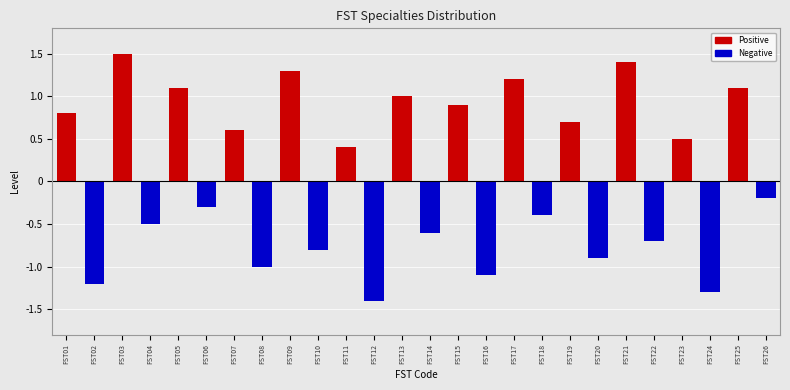

Reading right to left, extract all data points from this chart.

FST26=-0.2	FST25=1.1	FST24=-1.3	FST23=0.5	FST22=-0.7	FST21=1.4	FST20=-0.9	FST19=0.7	FST18=-0.4	FST17=1.2	FST16=-1.1	FST15=0.9	FST14=-0.6	FST13=1.0	FST12=-1.4	FST11=0.4	FST10=-0.8	FST09=1.3	FST08=-1.0	FST07=0.6	FST06=-0.3	FST05=1.1	FST04=-0.5	FST03=1.5	FST02=-1.2	FST01=0.8